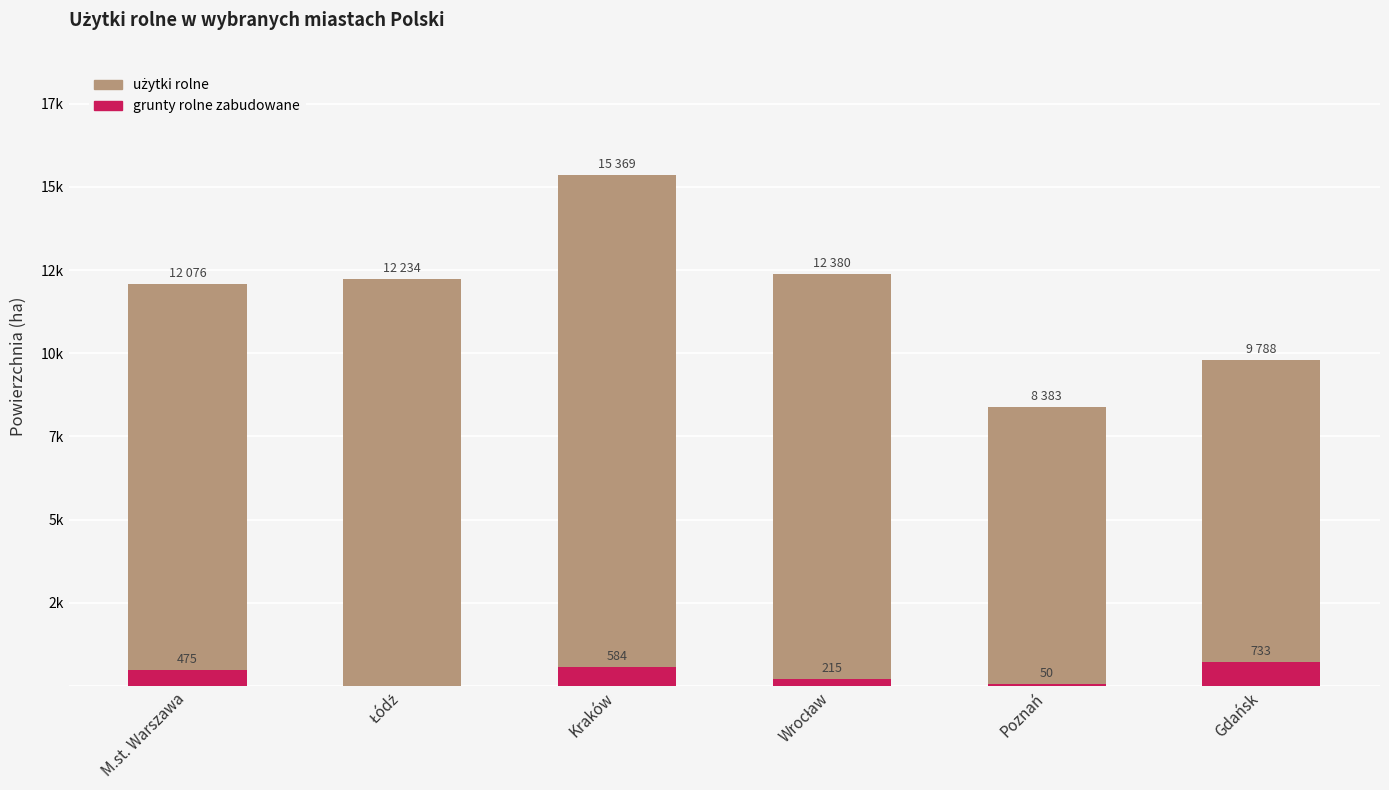

What value does the użytki rolne series have at Wrocław?

12380